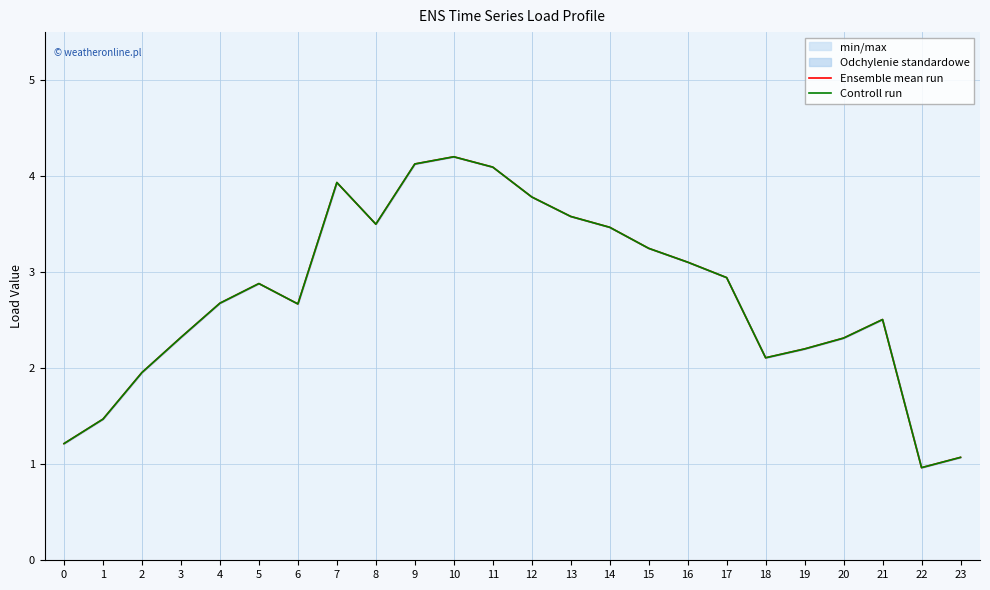

The value of Controll run at 2 is 3.2. True or false?

False